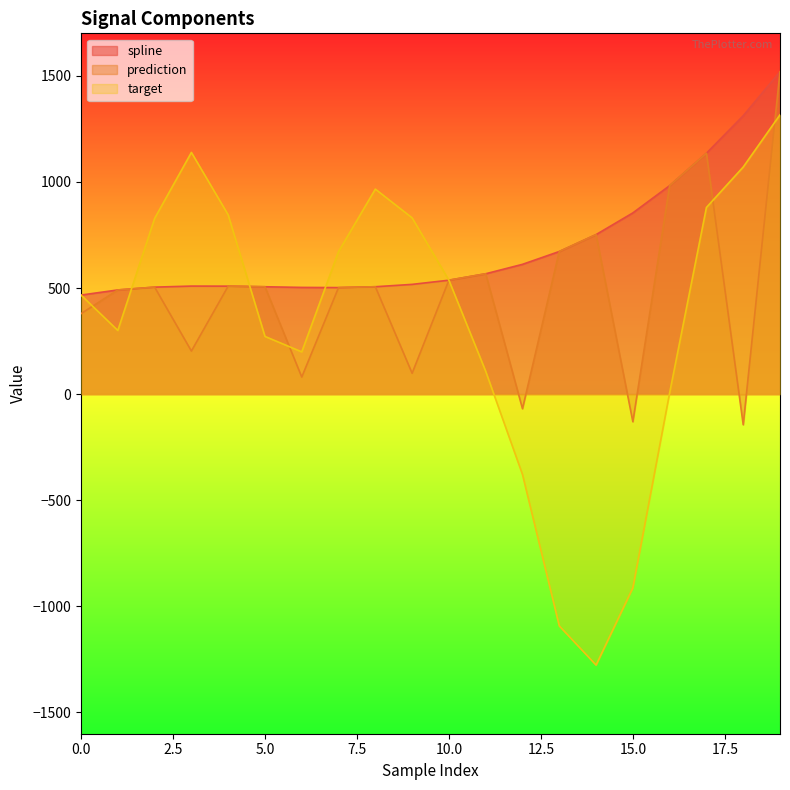

What is the sum of all target values?

6773.7